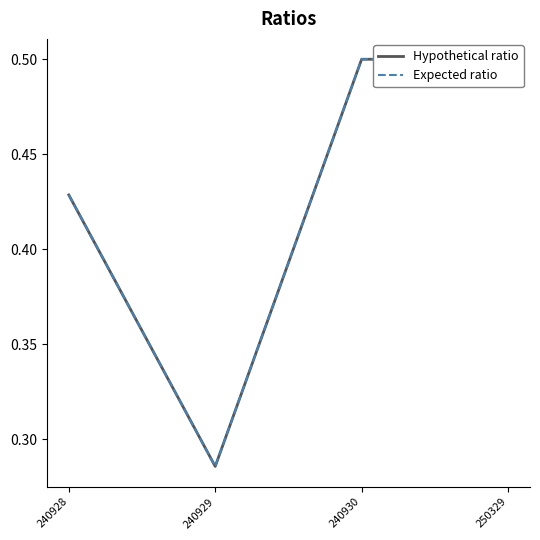

At which category does Hypothetical ratio reach its first local valley?

240929